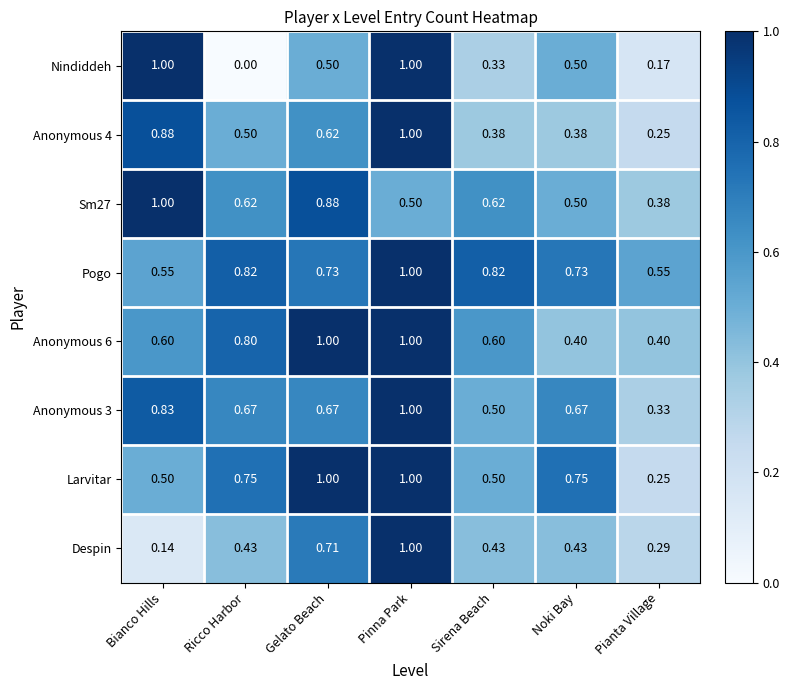

Which category has the highest value in the Despin series?

Pinna Park